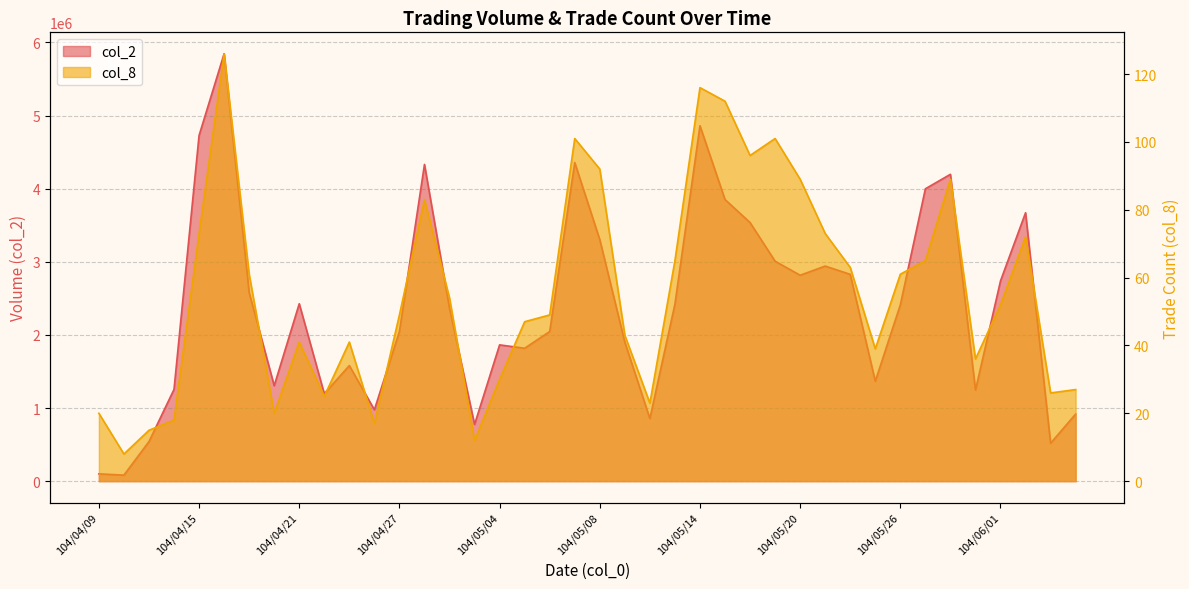

What is the label of the 19th point from the left?

104/05/06